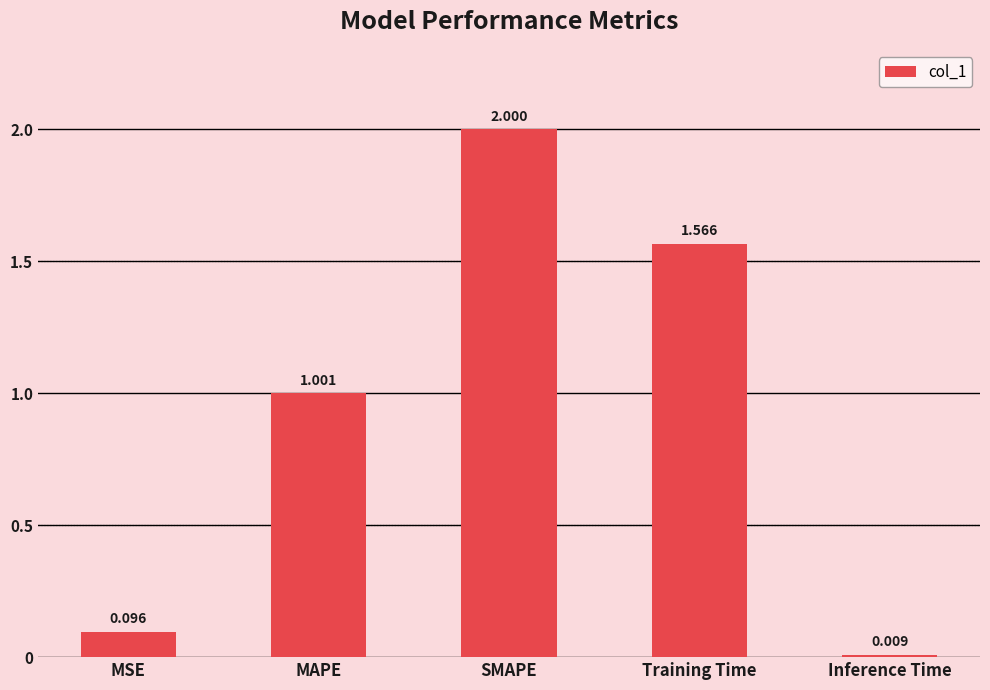

Which label corresponds to the smallest value in the chart?

Inference Time